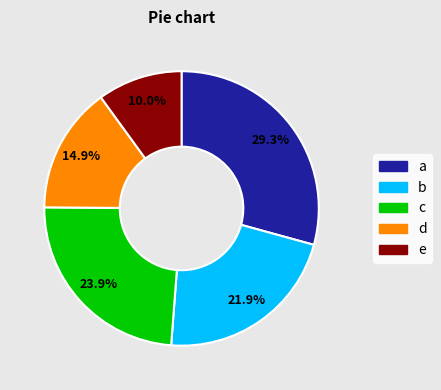

Does any single category account for the majority?

No